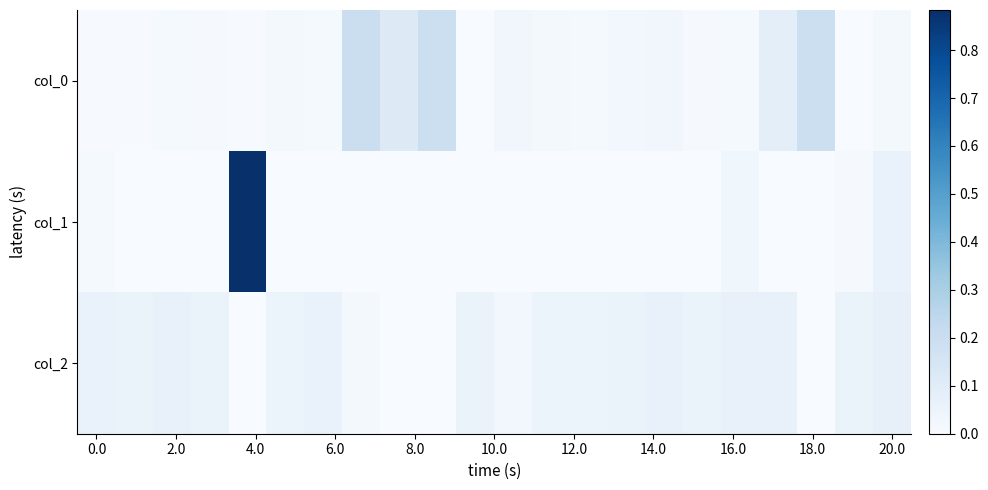

How many data points does each series have?

22